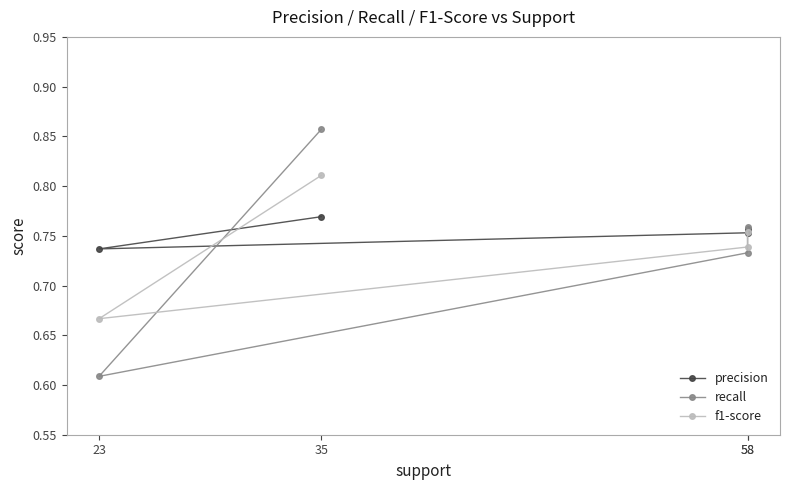

Which series has the largest range (max minus min)?

recall